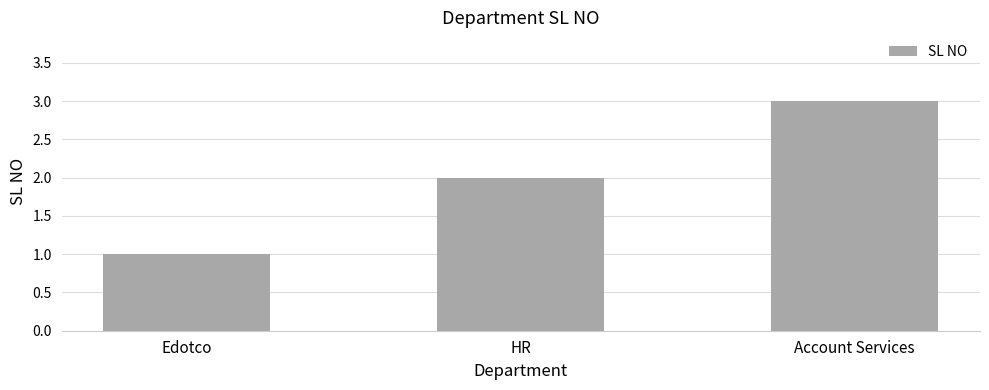

Rank the categories by value from highest to lowest.

Account Services, HR, Edotco